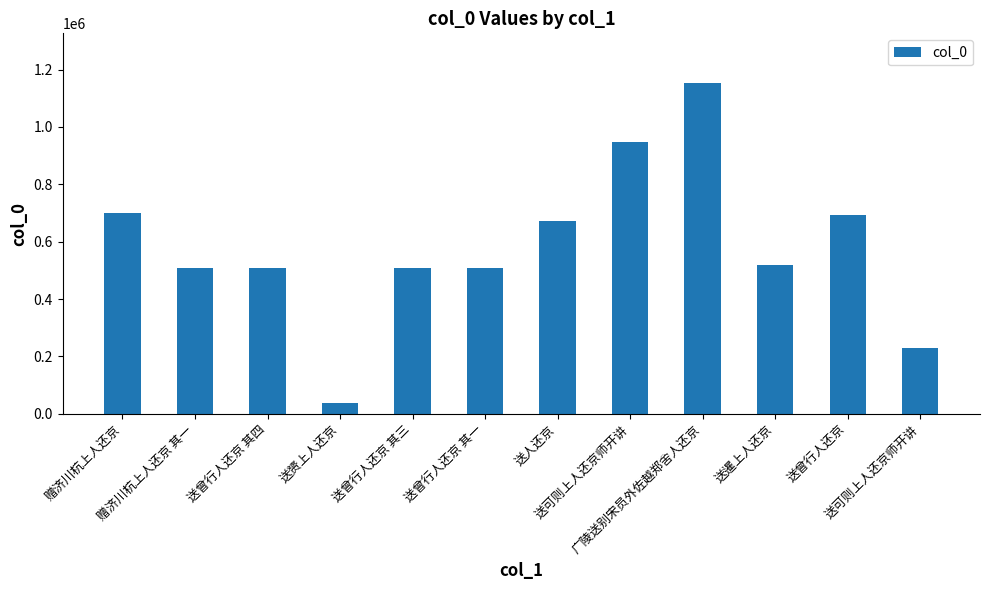

What is the sum of the values at 赠济川杭上人还京 其一 and 送可则上人还京师开讲?

740037